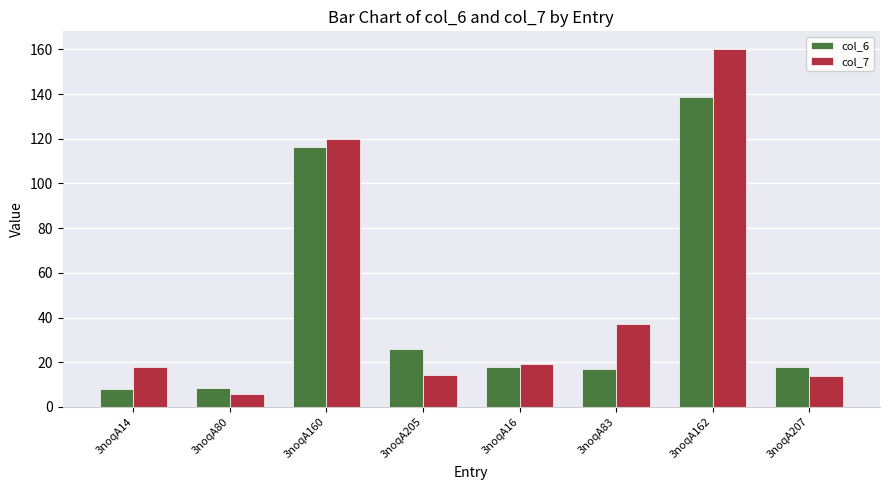

Read the col_6 value at 3noqA162.

138.7